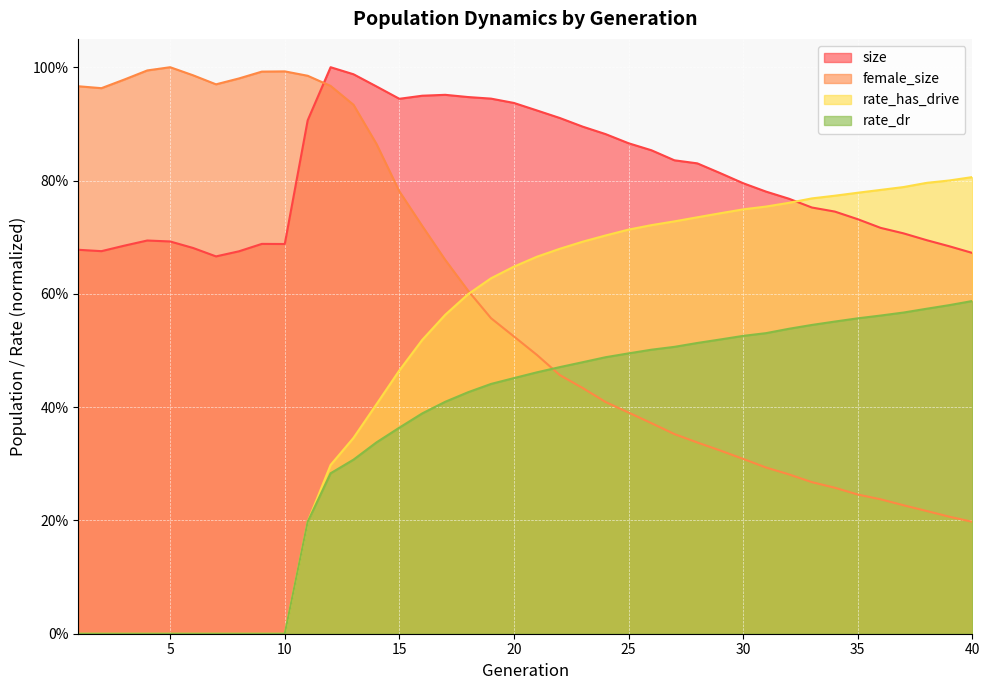

The value of female_size at 3 is 0.5. True or false?

False